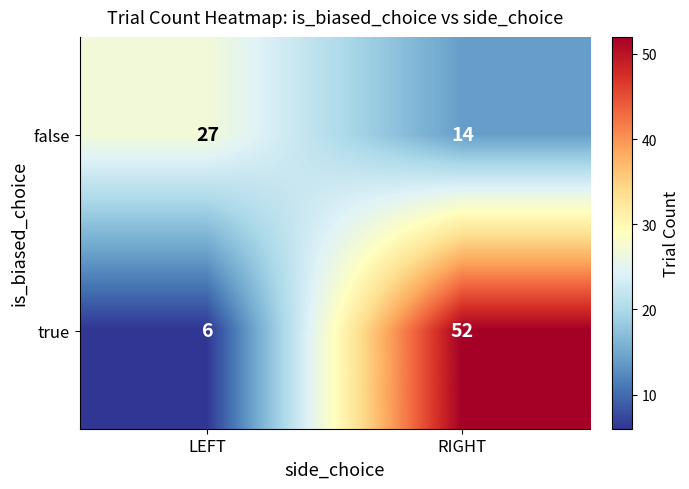

Which series has the largest range (max minus min)?

true